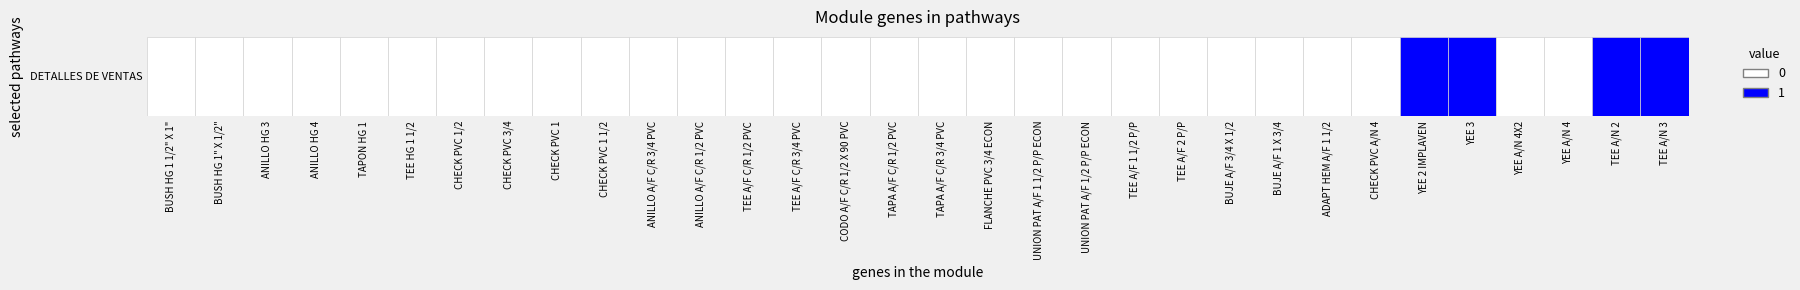

Rank the categories by value from lowest to highest.

BUSH HG 1 1/2" X 1", BUSH HG 1" X 1/2", ANILLO HG 3, ANILLO HG 4, TAPON HG 1, TEE HG 1 1/2, CHECK PVC 1/2, CHECK PVC 3/4, CHECK PVC 1, CHECK PVC 1 1/2, ANILLO A/F C/R 3/4 PVC, ANILLO A/F C/R 1/2 PVC, TEE A/F C/R 1/2 PVC, TEE A/F C/R 3/4 PVC, CODO A/F C/R 1/2 X 90 PVC, TAPA A/F C/R 1/2 PVC, TAPA A/F C/R 3/4 PVC, FLANCHE PVC 3/4 ECON, UNION PAT A/F 1 1/2 P/P ECON, UNION PAT A/F 1/2 P/P ECON, TEE A/F 1 1/2 P/P, TEE A/F 2 P/P, BUJE A/F 3/4 X 1/2, BUJE A/F 1 X 3/4, ADAPT HEM A/F 1 1/2, CHECK PVC A/N 4, YEE A/N 4X2, YEE A/N 4, TEE A/N 2, TEE A/N 3, YEE 2 IMPLAVEN, YEE 3